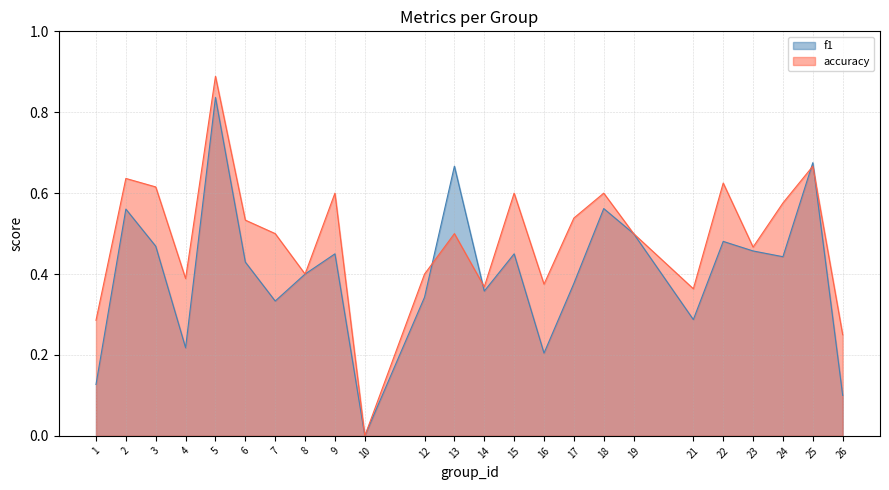

Rank the categories by f1 value from lowest to highest.

10, 26, 1, 16, 4, 21, 7, 12, 14, 17, 8, 6, 24, 9, 15, 23, 3, 22, 19, 2, 18, 13, 25, 5